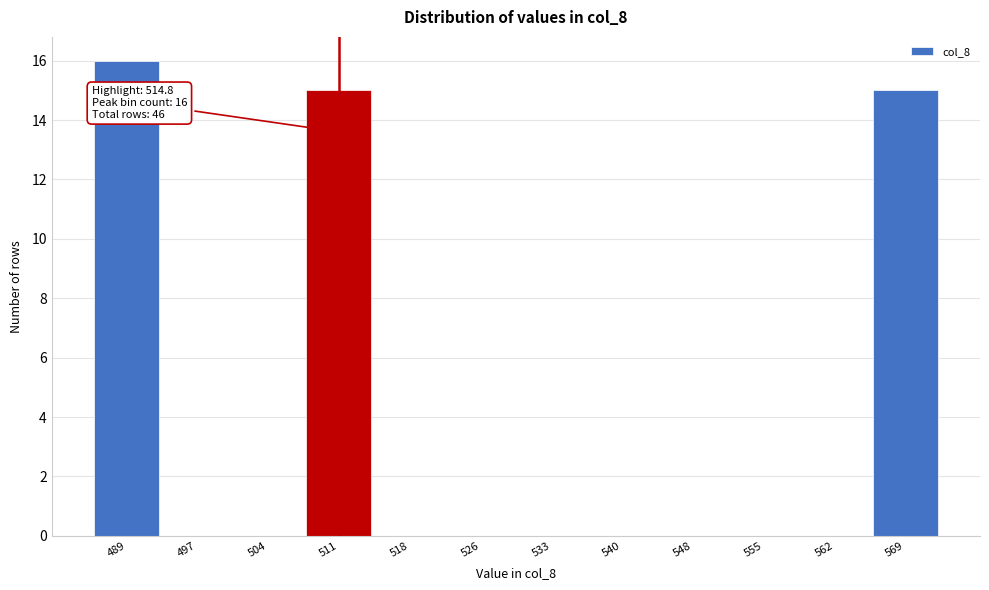

Reading right to left, extract all data points from this chart.

569=15	562=0	555=0	548=0	540=0	533=0	526=0	518=0	511=15	504=0	497=0	489=16